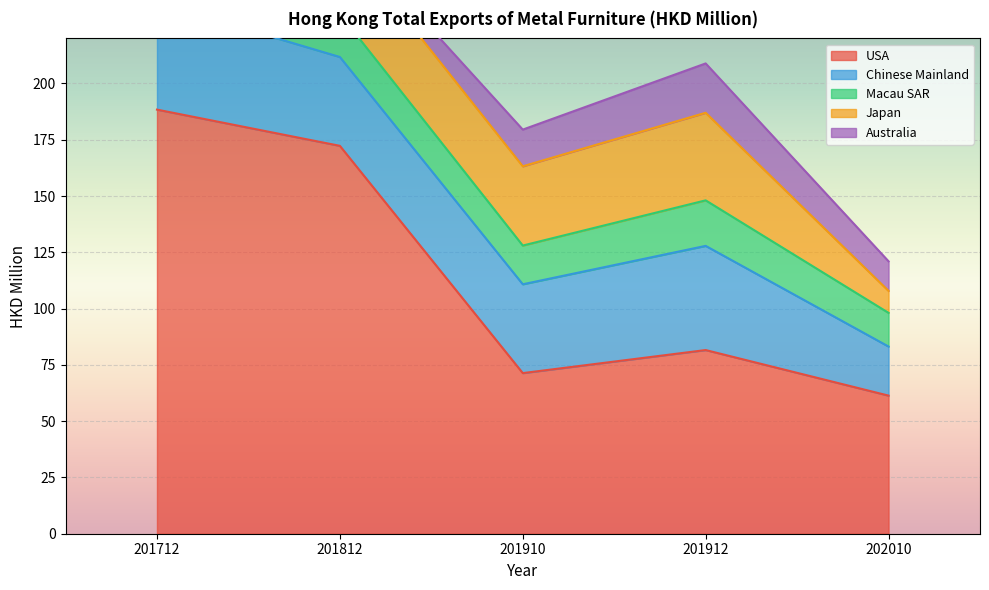

What is the difference between the USA values at 201712 and 202010?

127.0